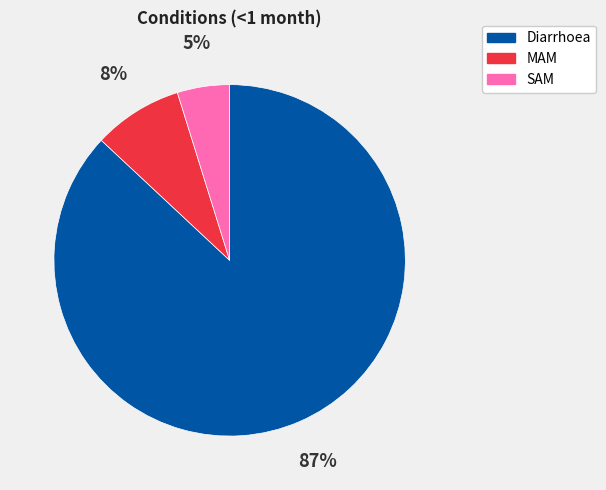

Rank the categories by value from lowest to highest.

SAM, MAM, Diarrhoea